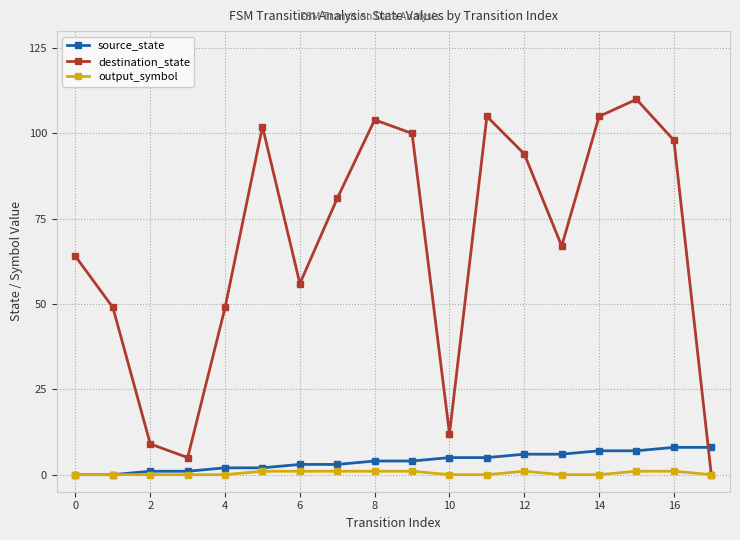

How many times do destination_state and source_state cross each other?

1